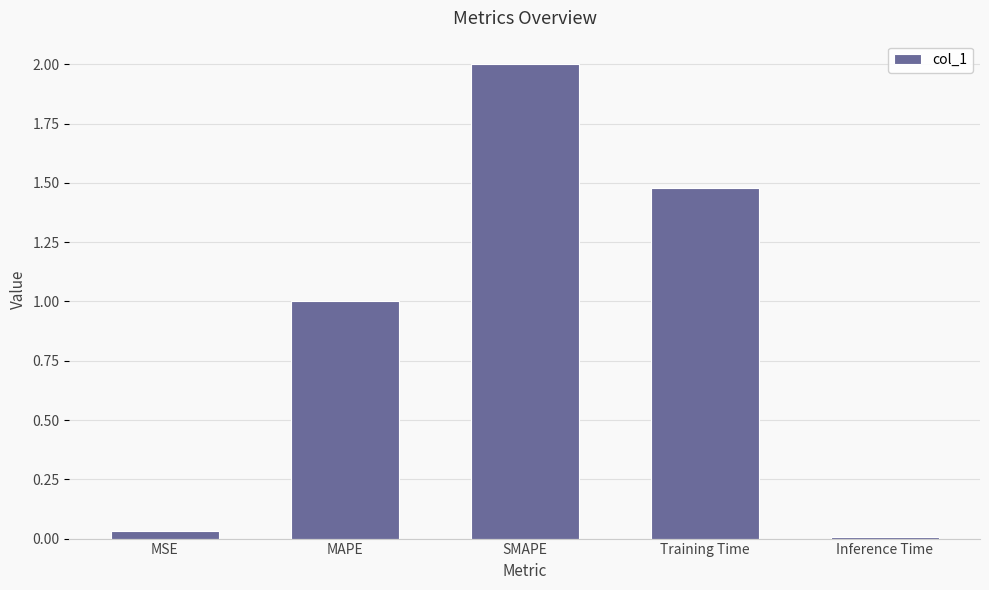

At which label is the value closest to 1?

MAPE